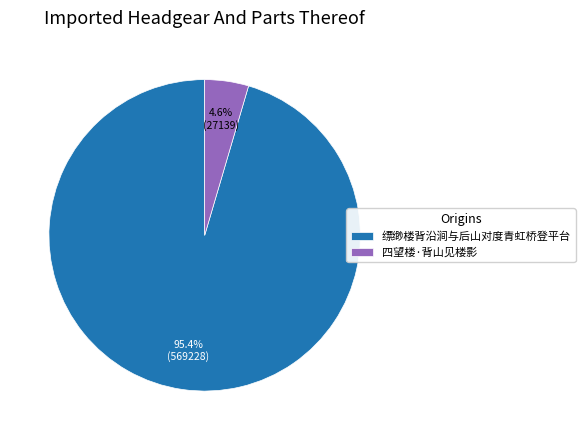

Does 四望楼·背山见楼影 account for over 50% of the chart?

No